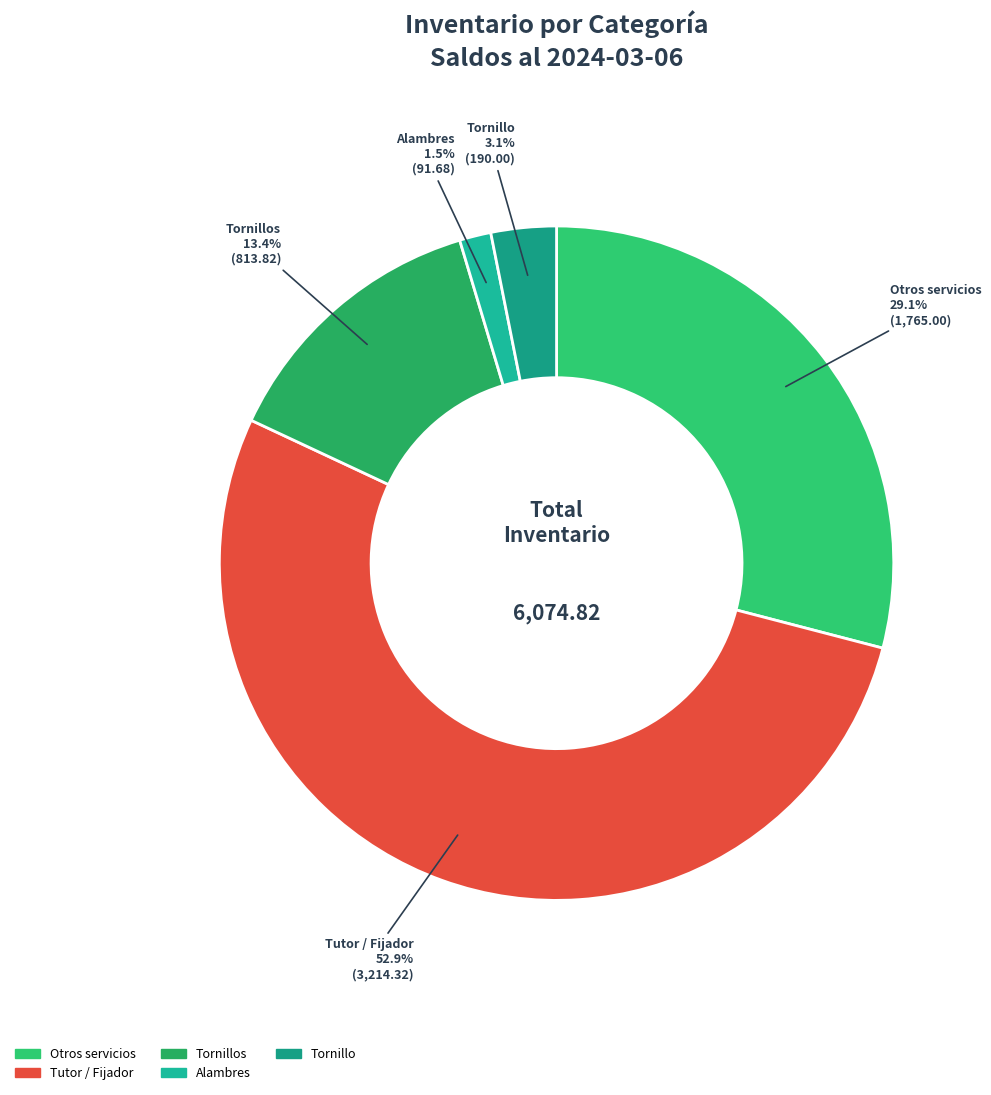

Does any single category account for the majority?

Yes